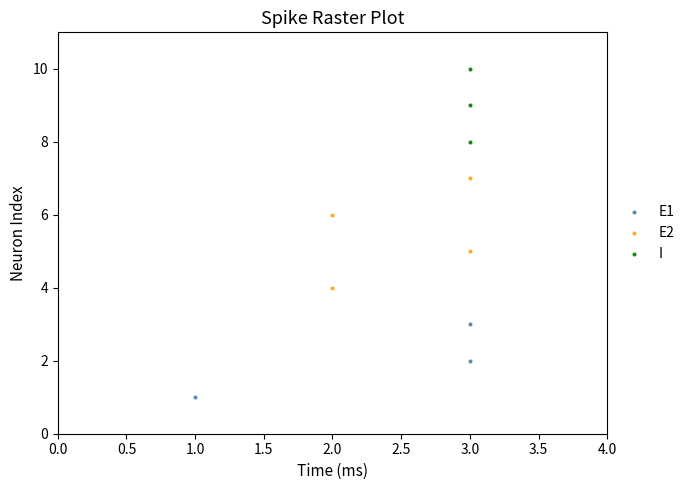

What are all the series names shown in the legend?

E1, E2, I